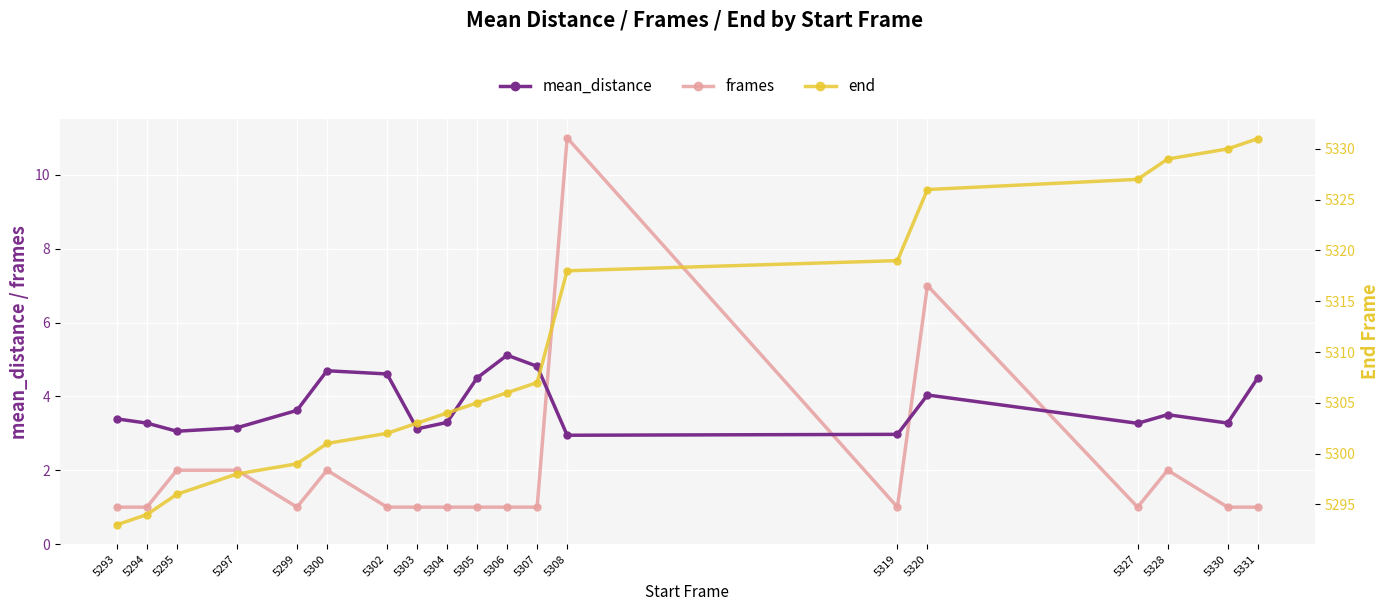

At how many categories does at least one series exceed 182?

19